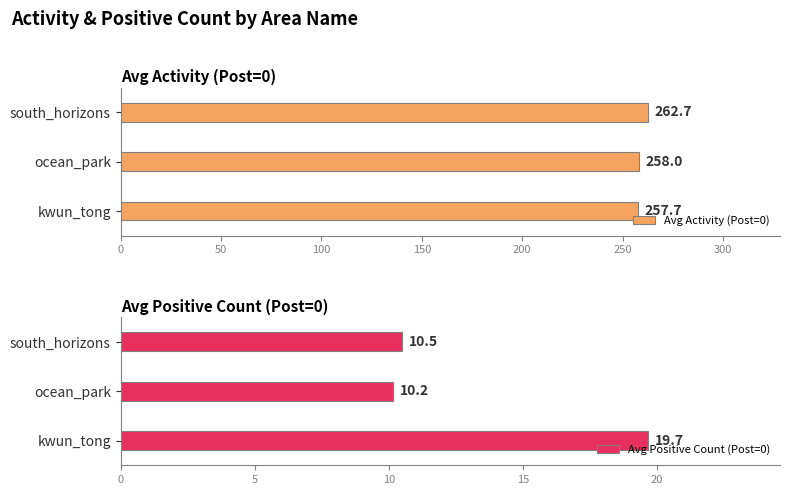

At how many categories does at least one series exceed 36?

3